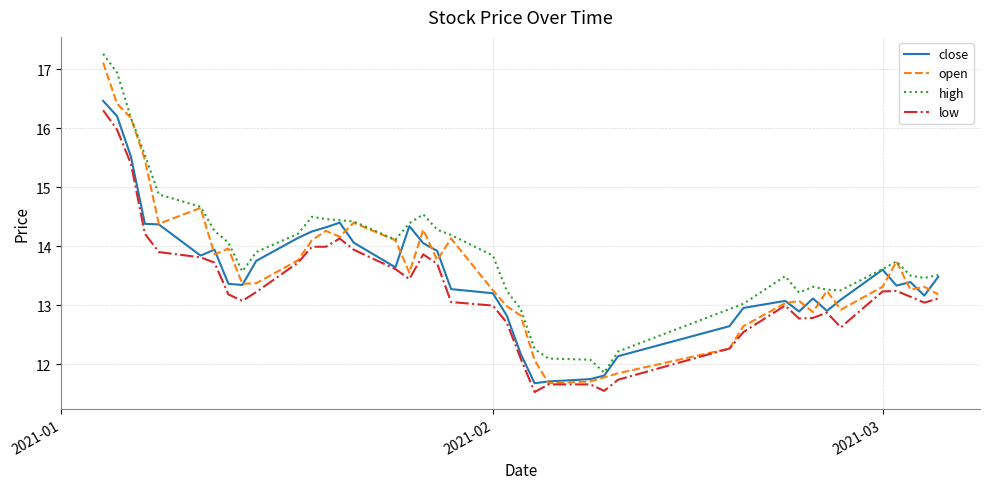

What is the maximum value for open?

17.1